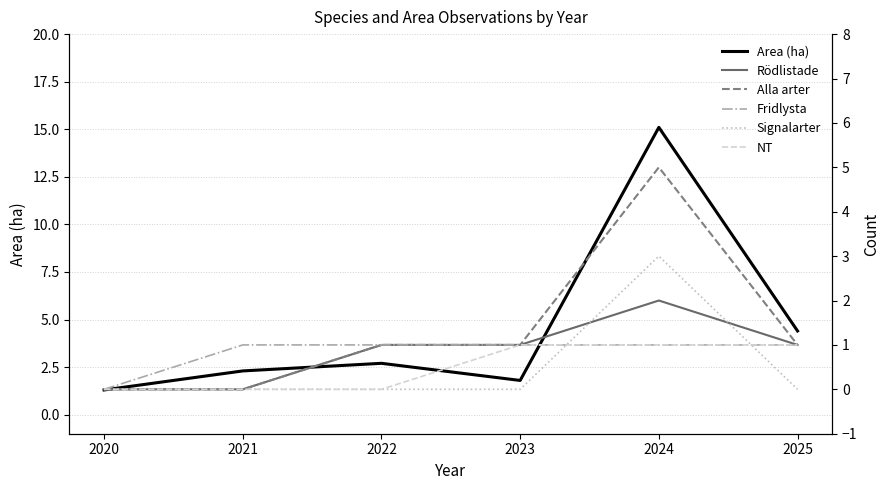

List the series in order of their peak value, lowest first.

Fridlysta, NT, Rödlistade, Signalarter, Alla arter, Area (ha)